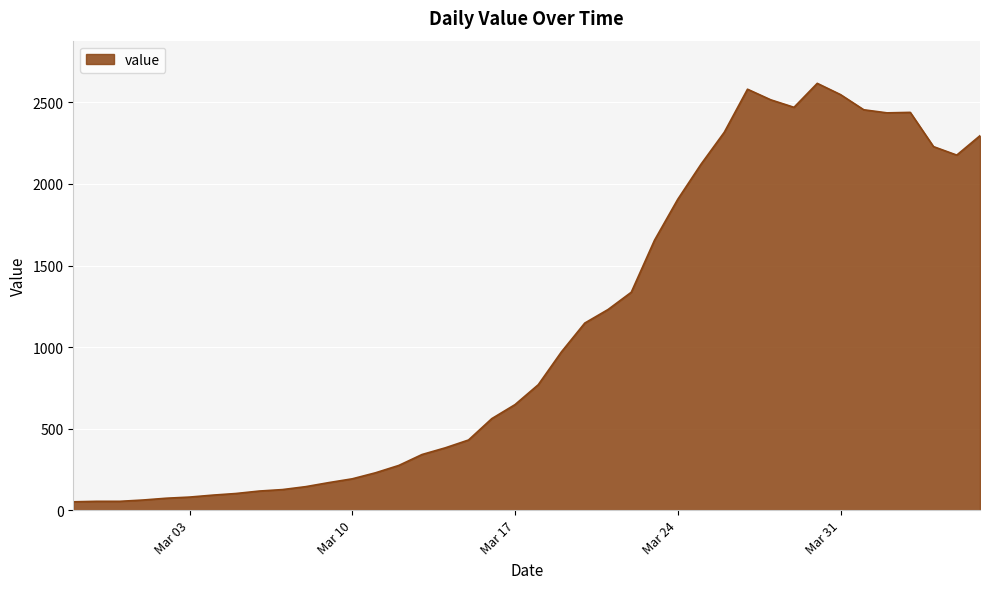

What is the greatest value displayed?

2617